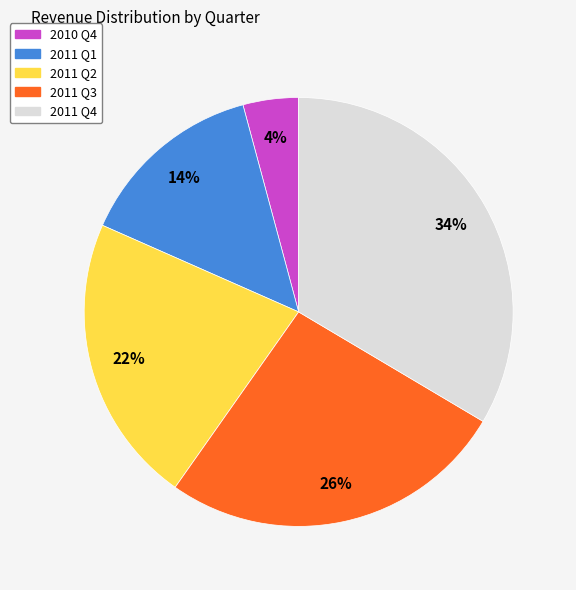

Does 2010 Q4 account for over 50% of the chart?

No